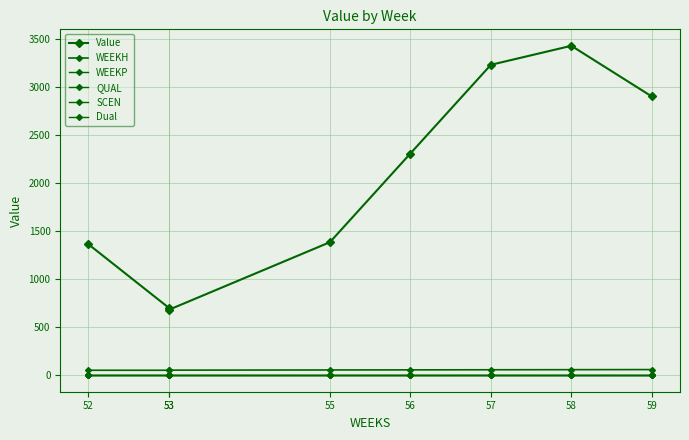

At how many categories does at least one series exceed 633?

8